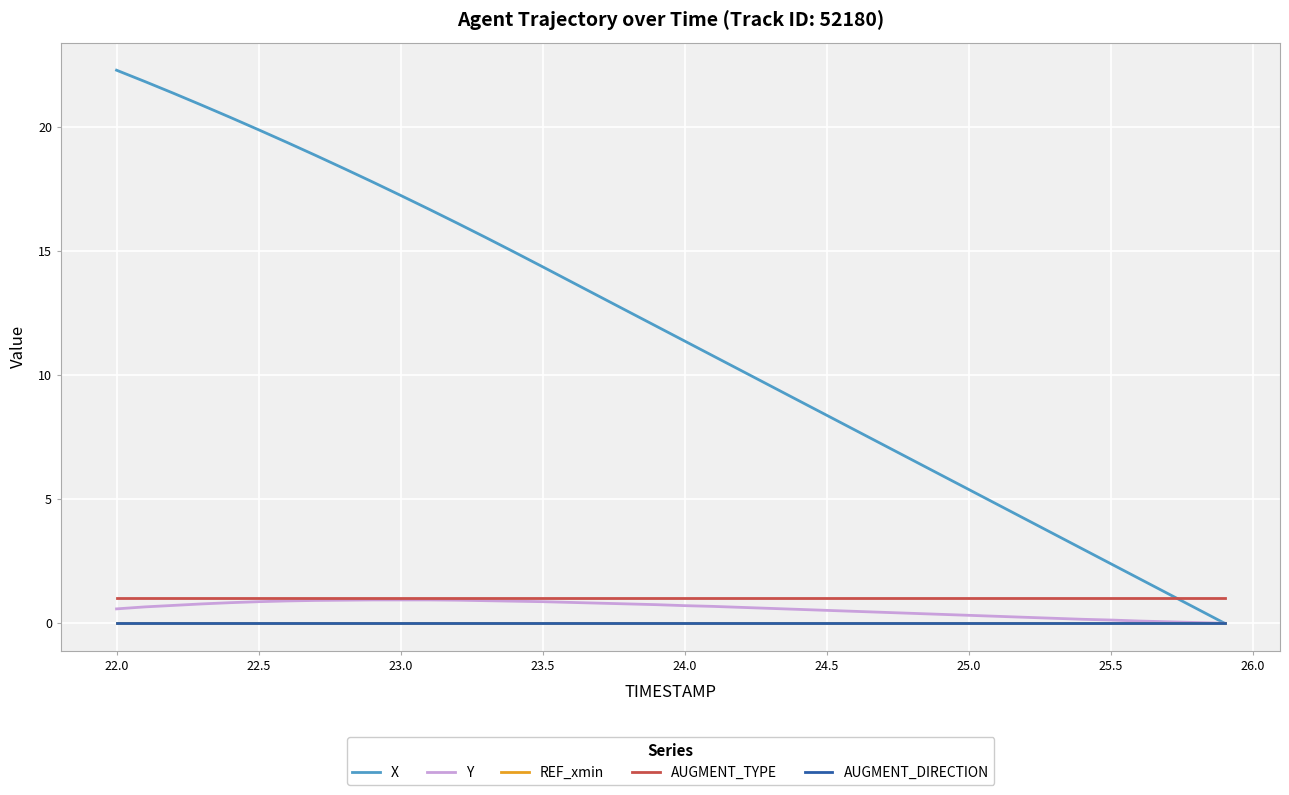

Does the chart have visible grid lines?

Yes